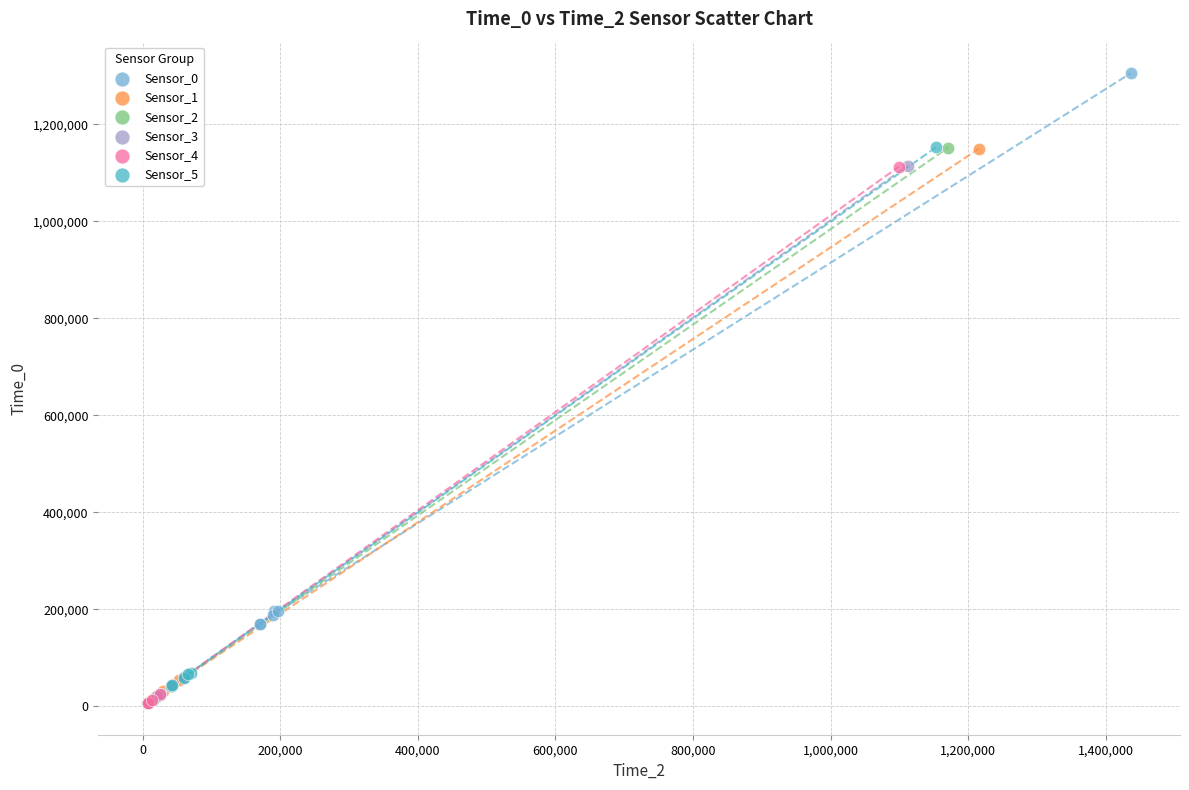

Which series has the largest Y range (max minus min)?

Sensor_2